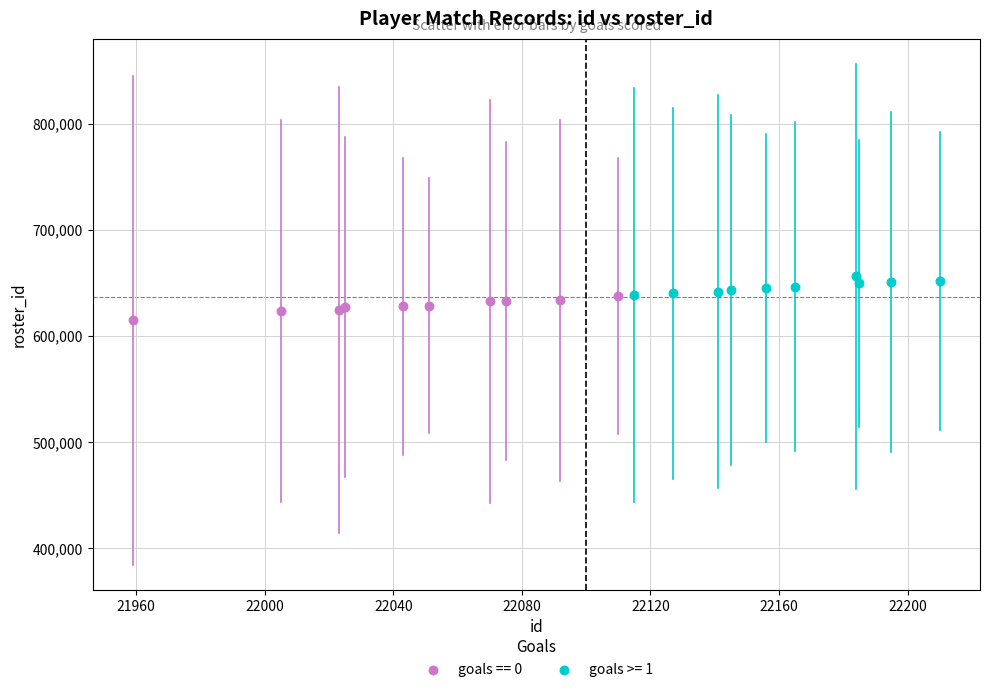

Which series contains the highest Y value?

goals >= 1